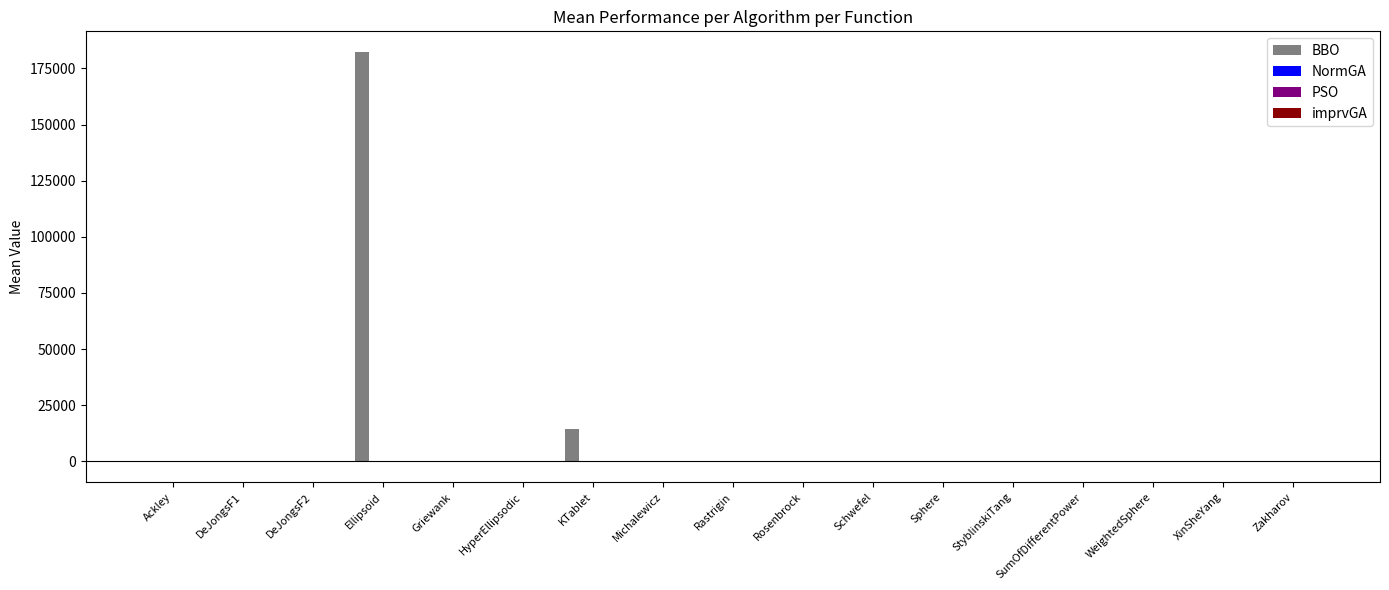

What is the sum of all BBO values?

196826.0